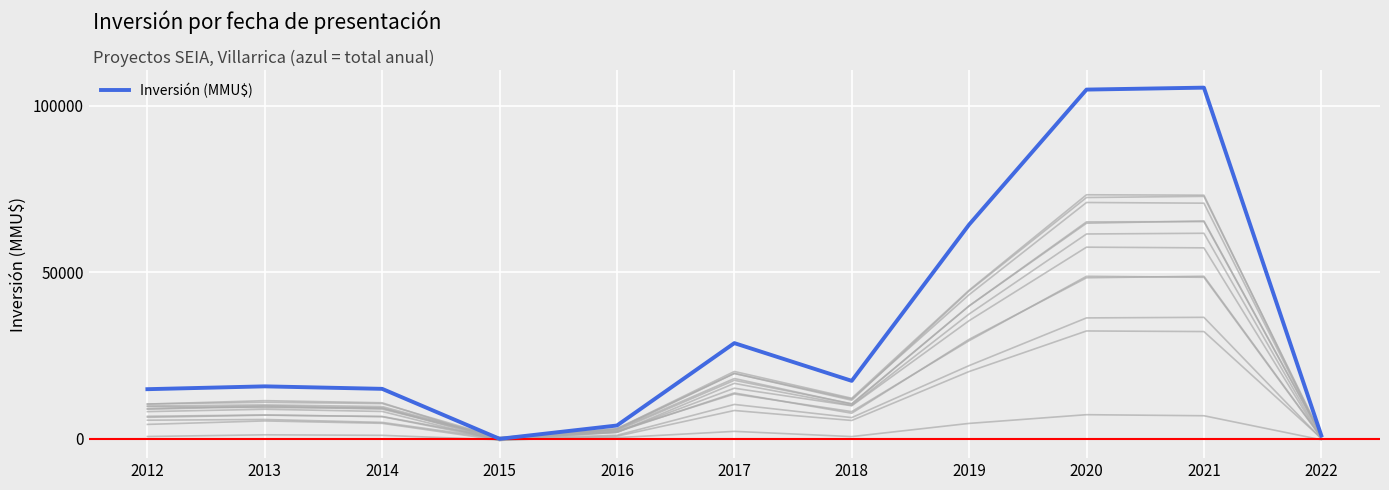

The Serie B series shows 12428 at 2018-05. True or false?

False